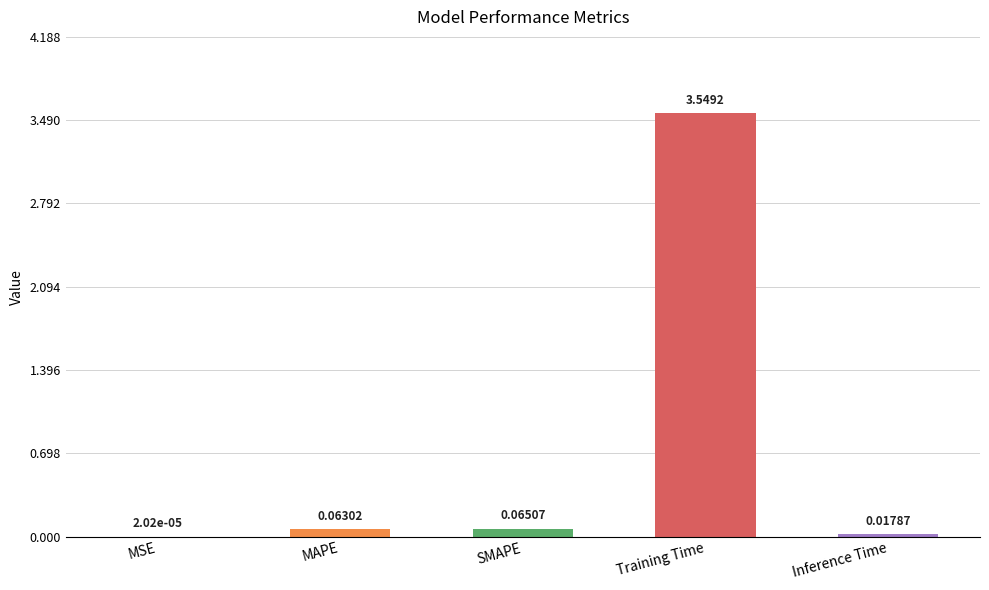

Which label corresponds to the largest value in the chart?

Training Time